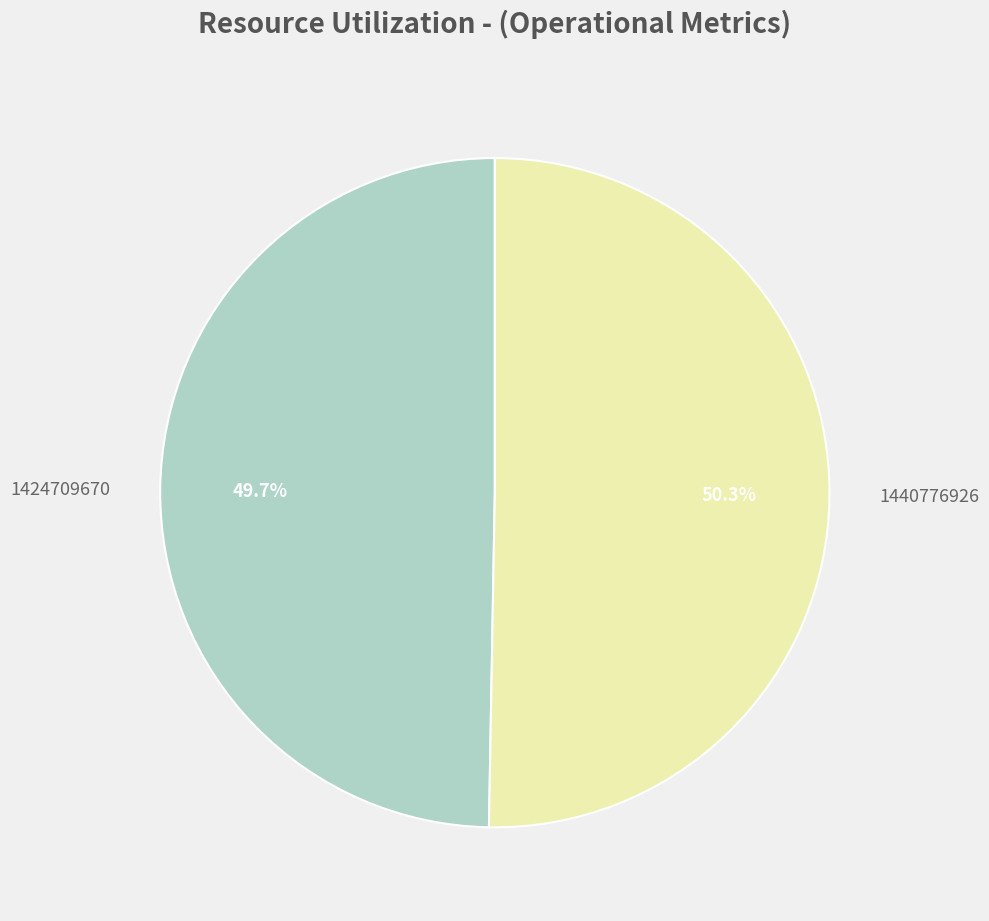

Between 1440776926 and 1424709670, which is larger?

1440776926